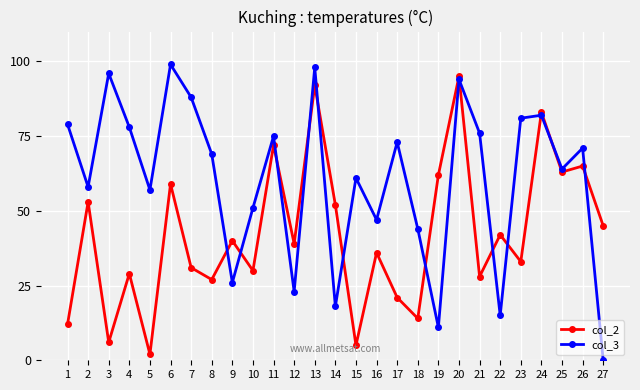

What is the greatest value displayed?

99